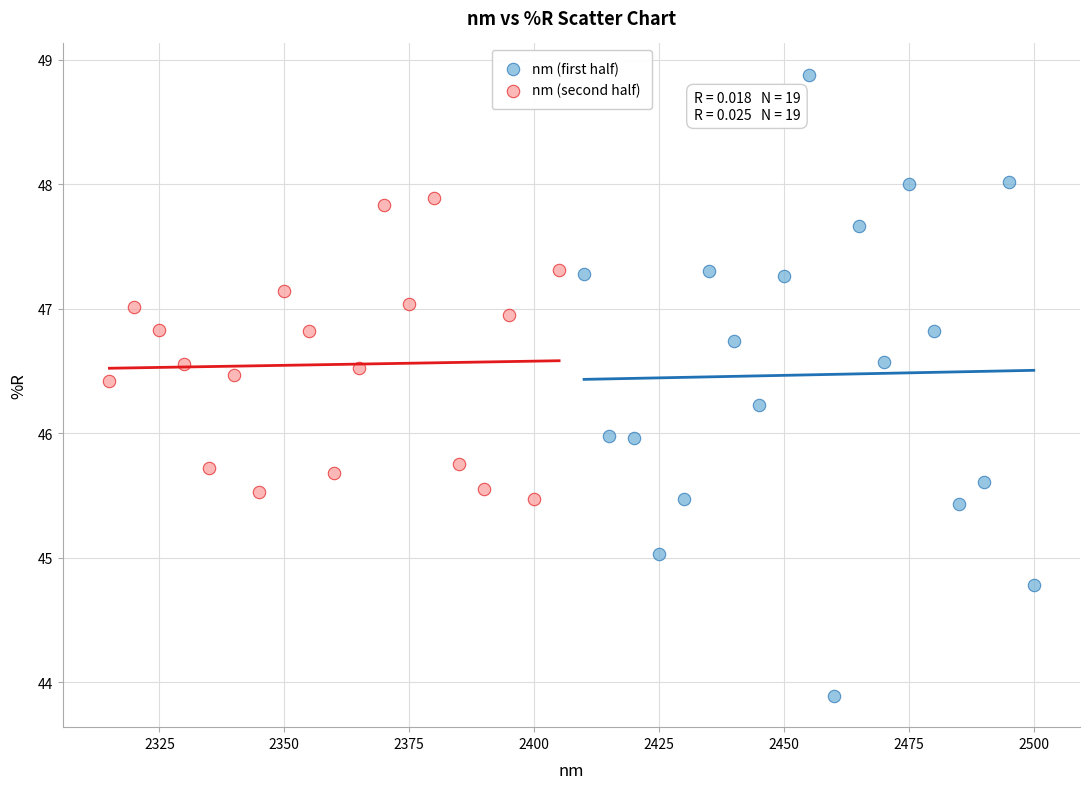

Which series reaches the maximum Y coordinate?

nm (first half)